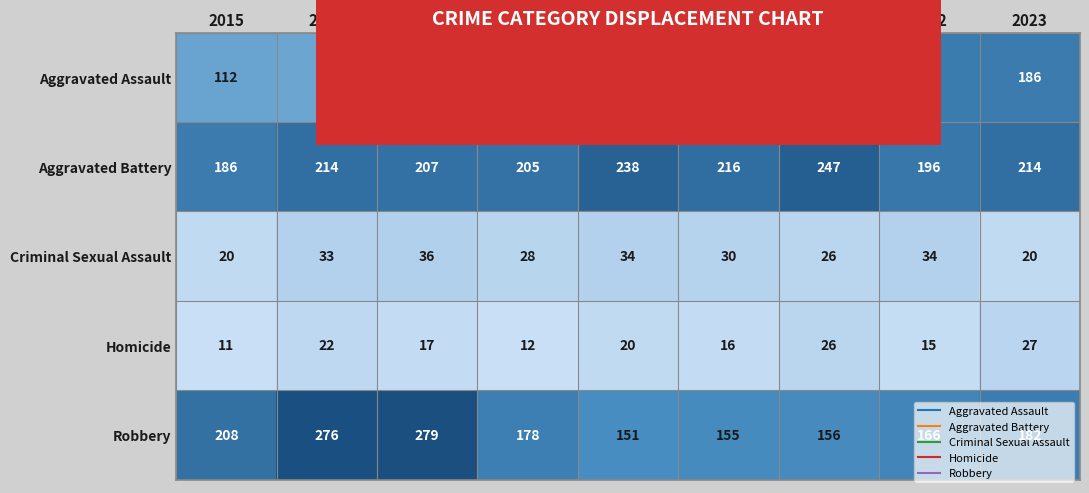

True or false: Aggravated Assault has a value of 112 at 2015.

True